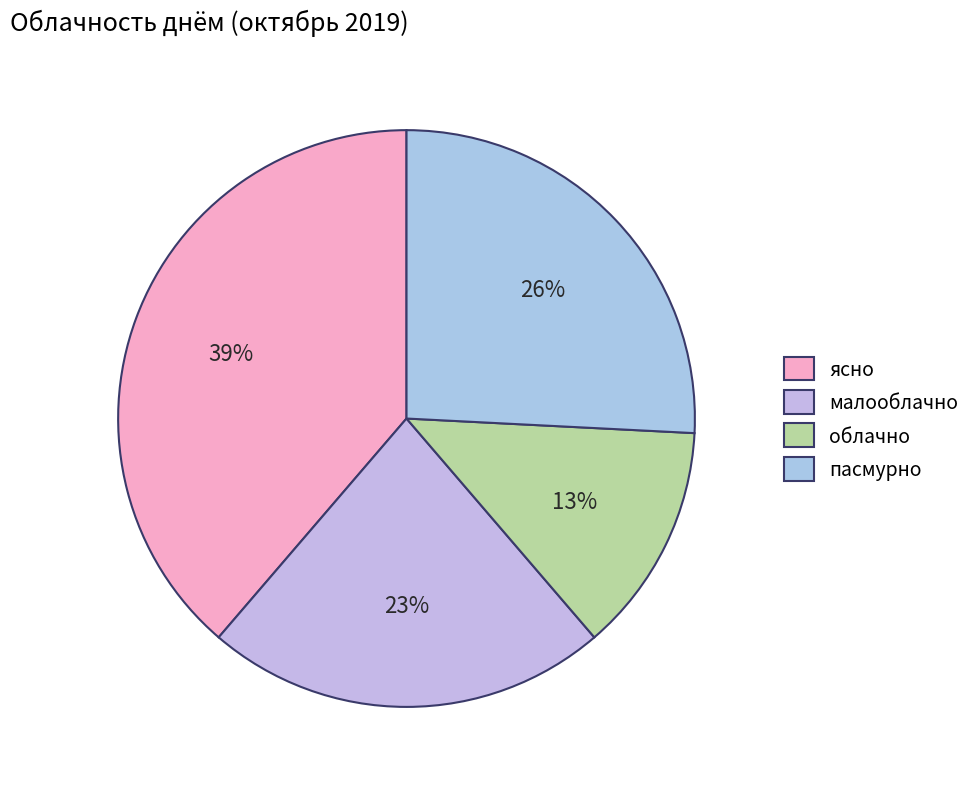

How many slices are in this pie chart?

4